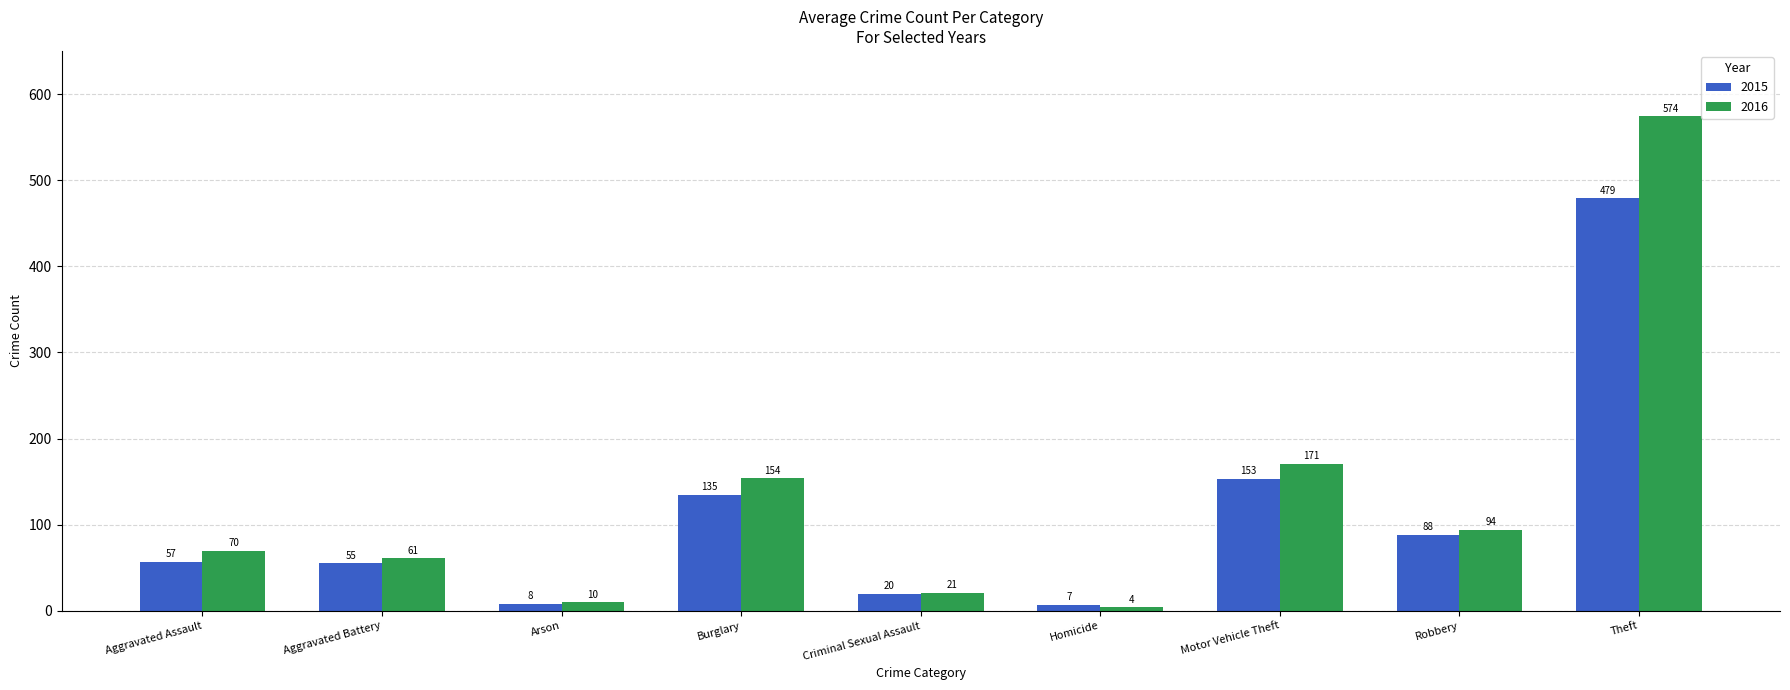

What is the spread (max minus min) of values at Aggravated Assault?

13